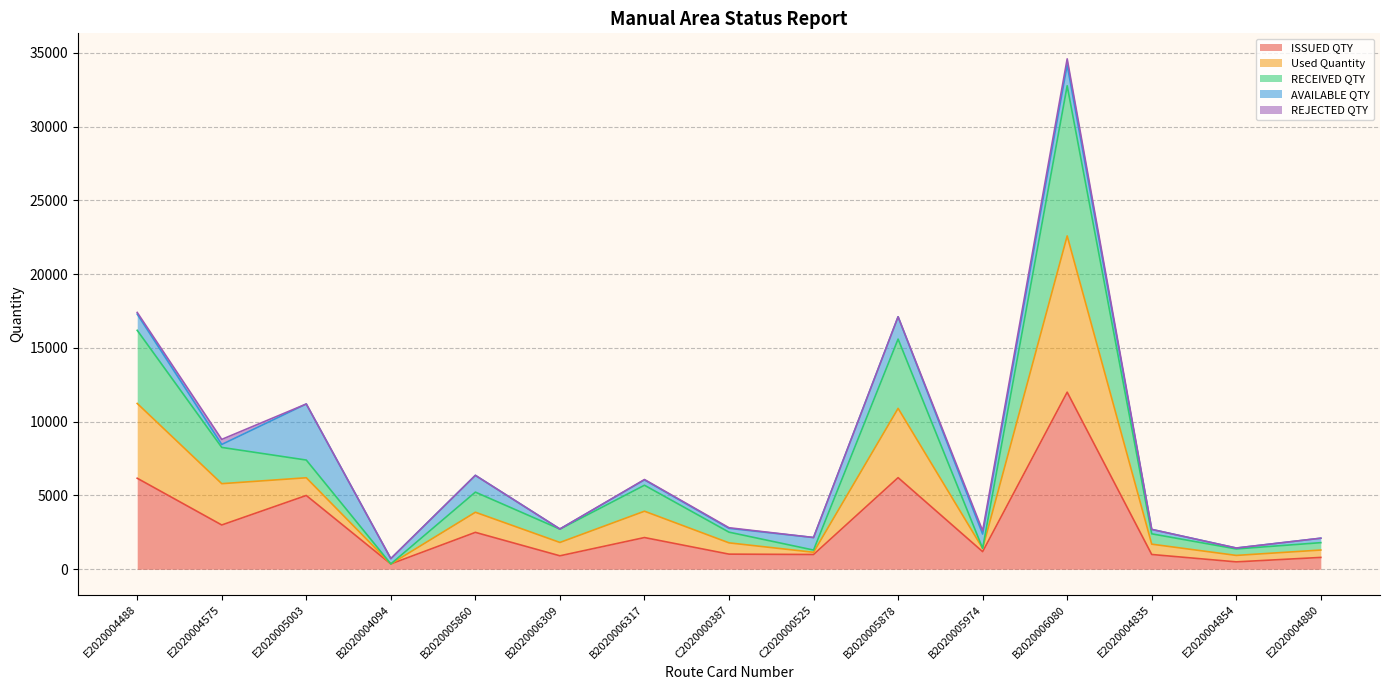

What is the label of the 11th point from the left?

B2020005974